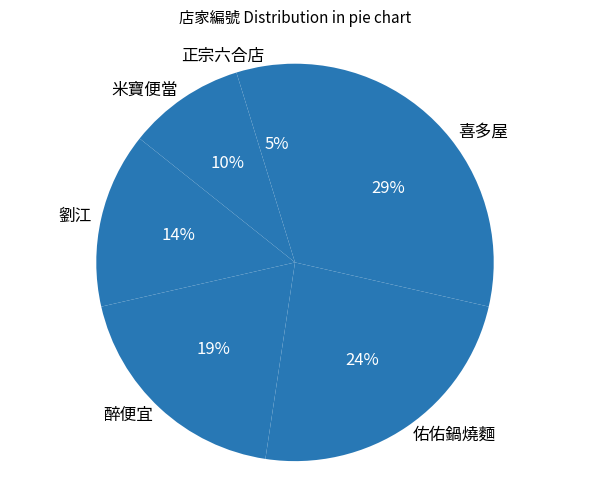

The 劉江 slice represents 25% of the pie. True or false?

False